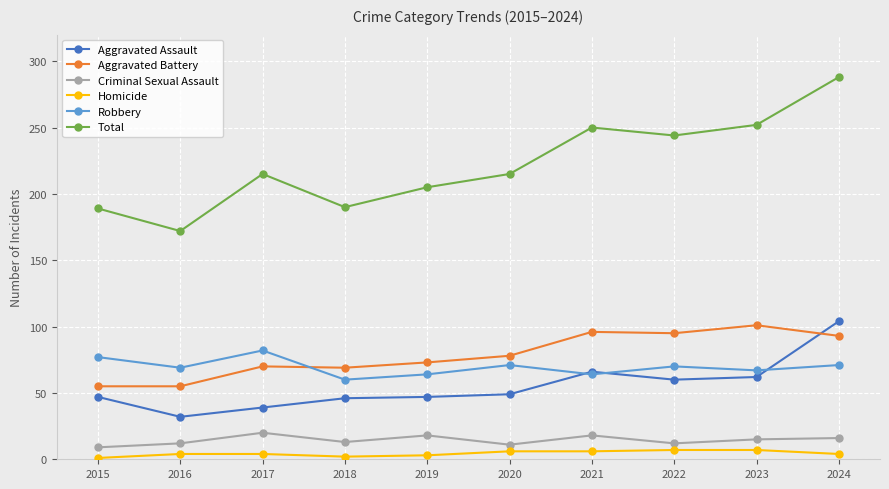

In Criminal Sexual Assault, how many points are higher than both neighbors (excluding endpoints)?

3